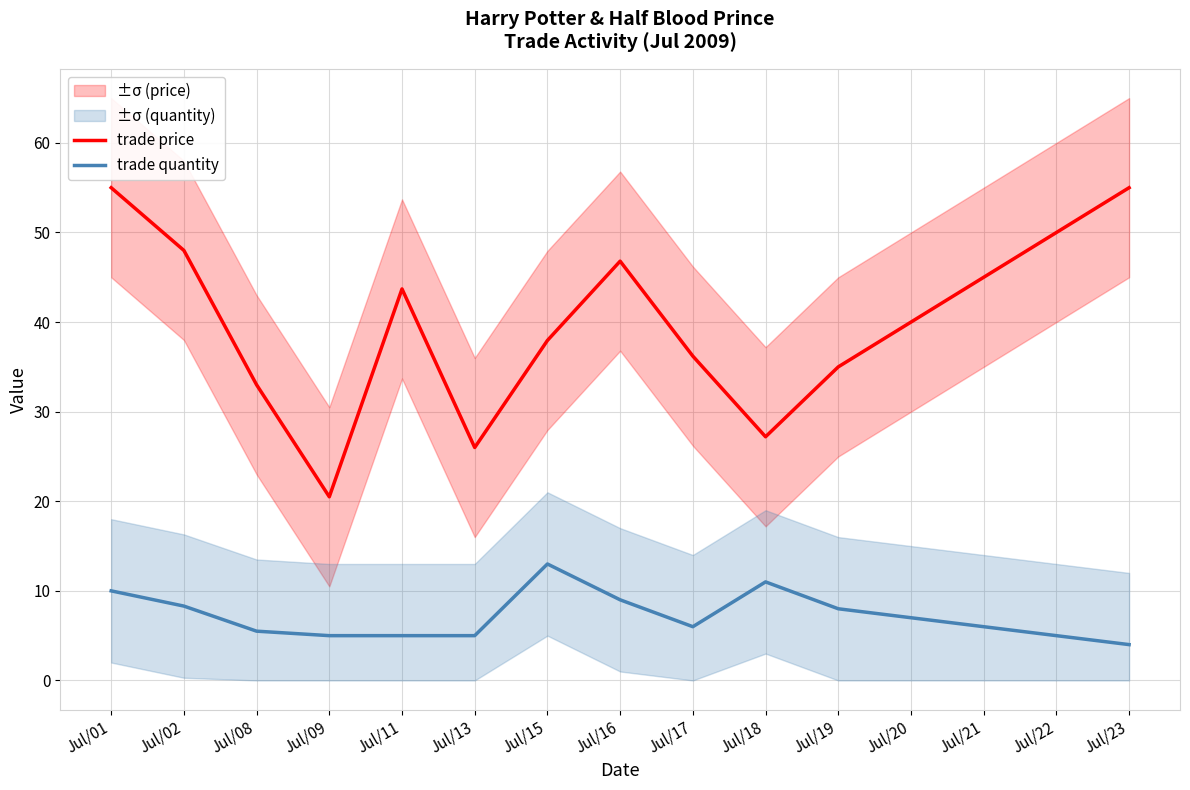

True or false: trade price and trade quantity intersect in this chart.

False